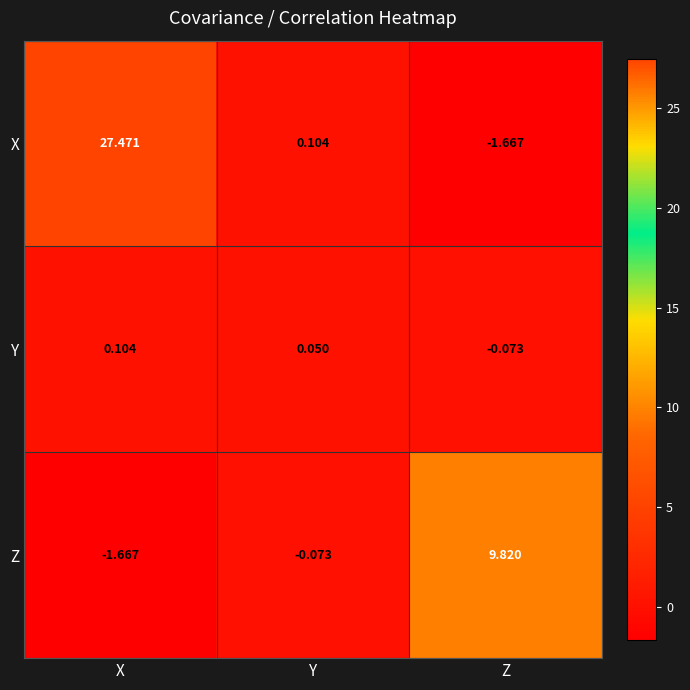

Between X and Y, which series saw the biggest shift?

X